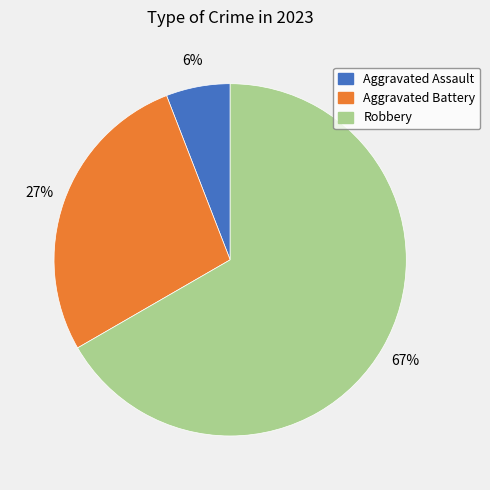

Combined, do Aggravated Assault and Robbery account for over 50%?

Yes